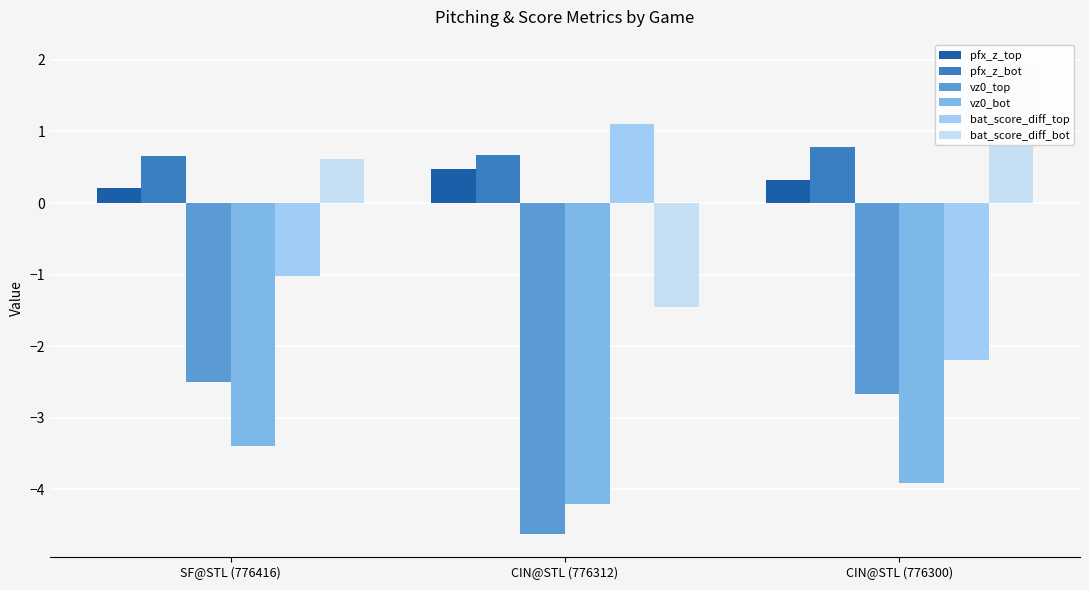

What is the difference between the bat_score_diff_bot values at CIN@STL (776312) and CIN@STL (776300)?

3.4